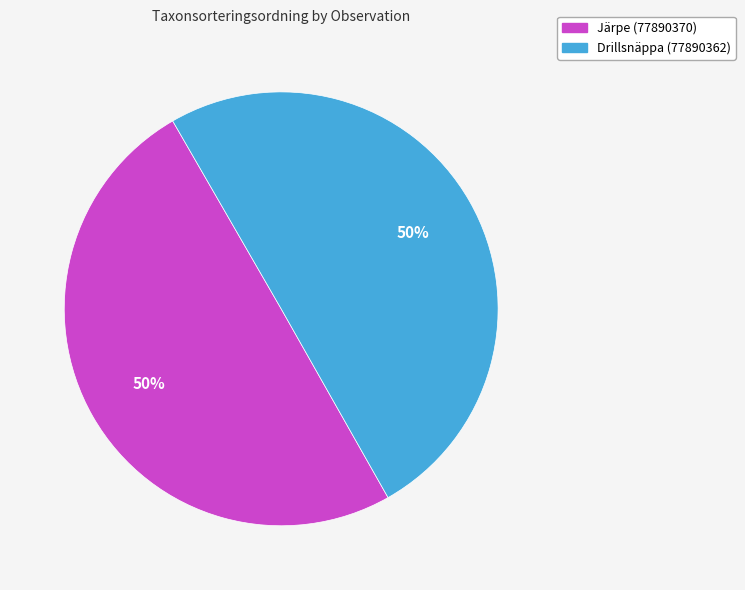

How many segments does this pie chart have?

2